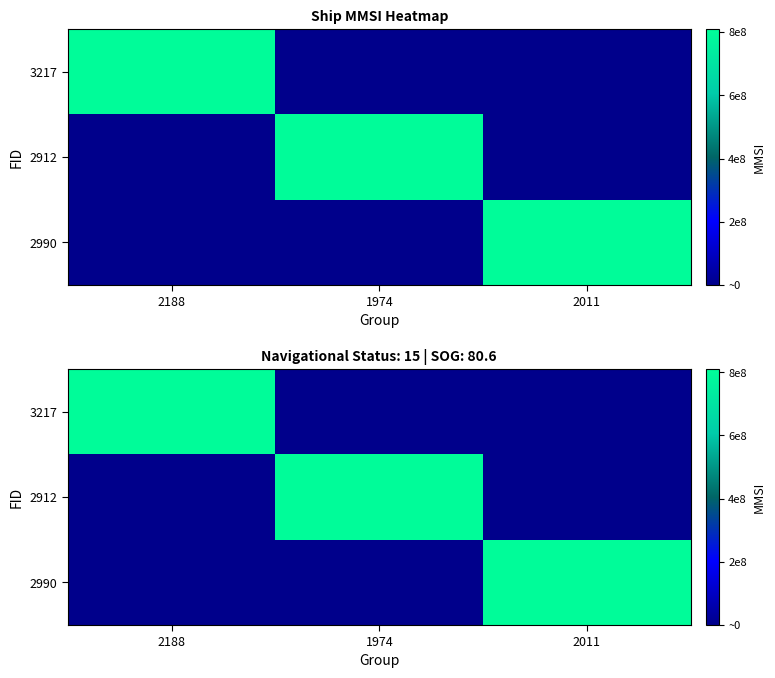

What is the greatest value displayed?

800000119